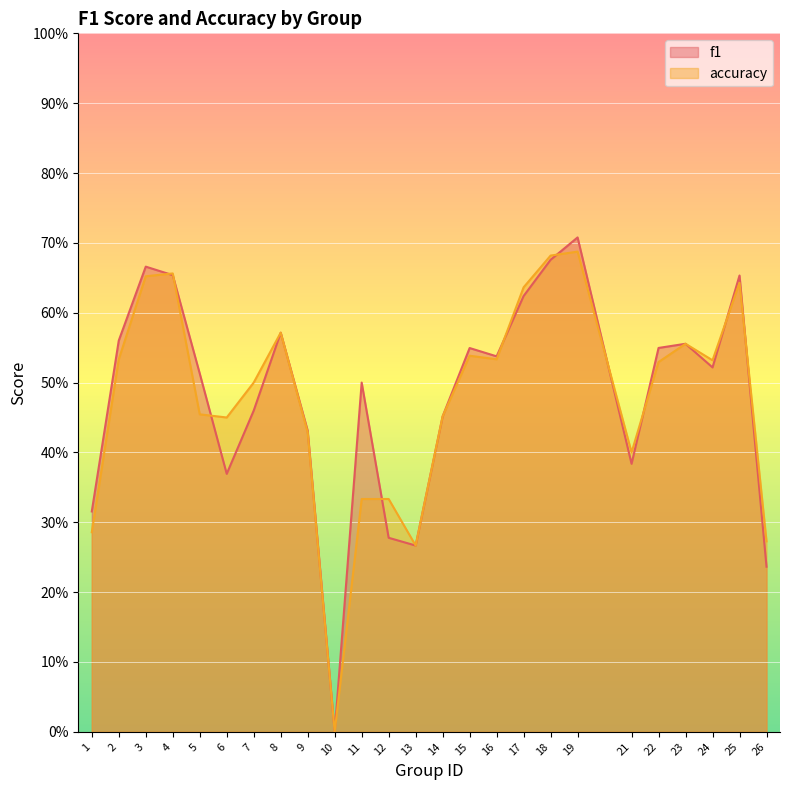

True or false: f1 has a value of 0.6 at 8.

True